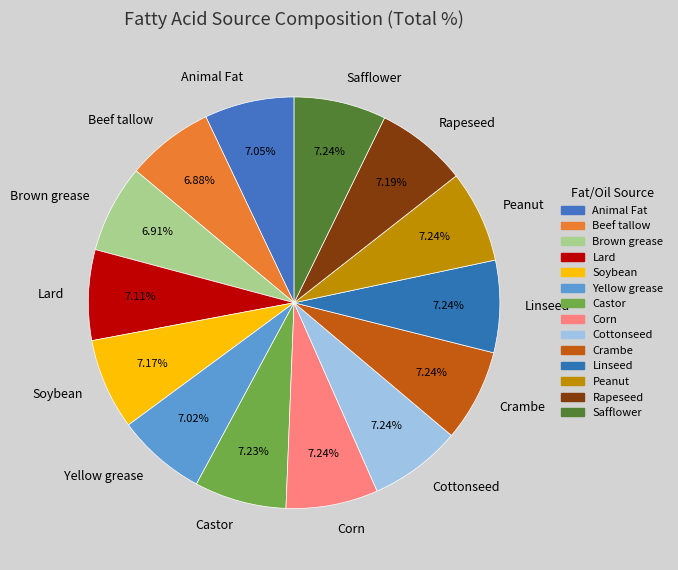

Combined, what portion of the pie is Yellow grease and Peanut?

14.3%